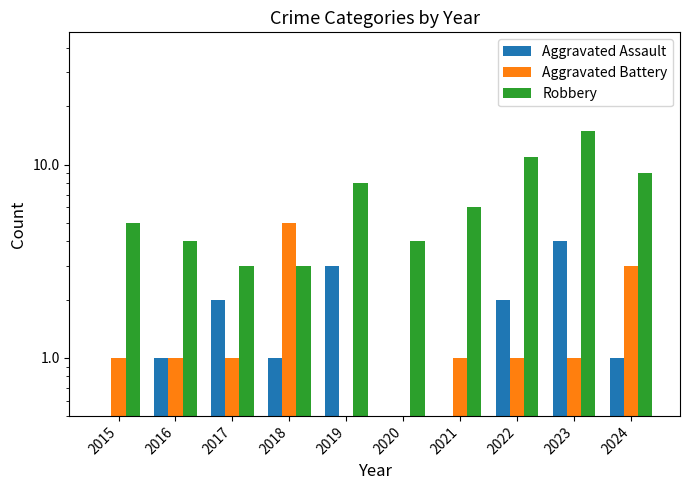

Read the Aggravated Battery value at 2024.

3.0